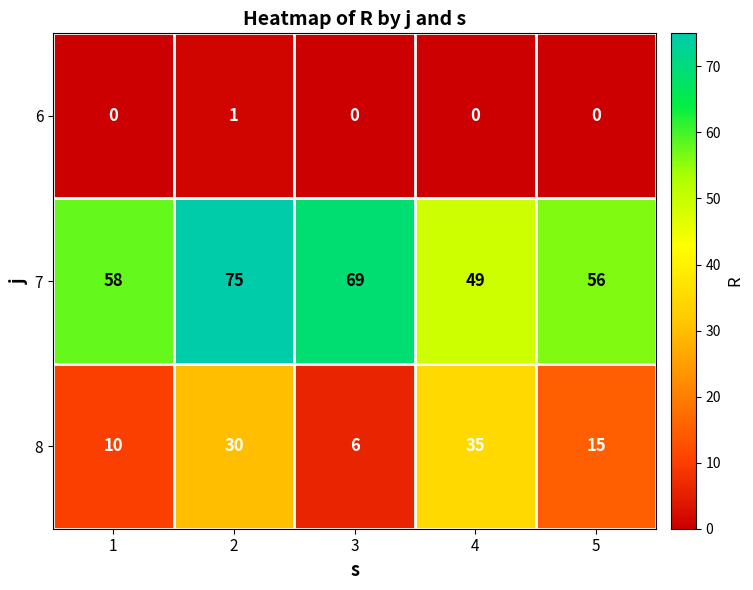

Which series changed the most between 4 and 5?

8